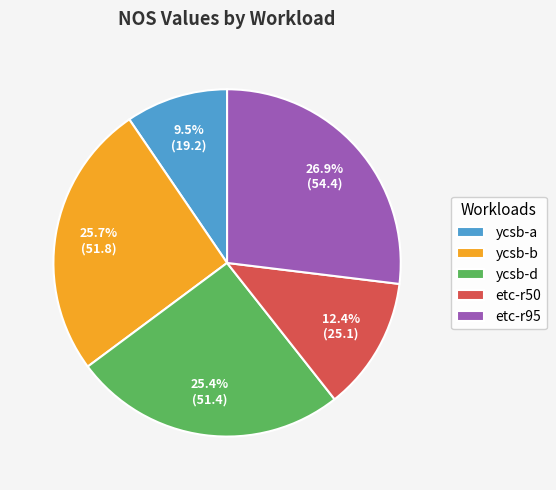

Which has a higher value, etc-r50 or ycsb-a?

etc-r50